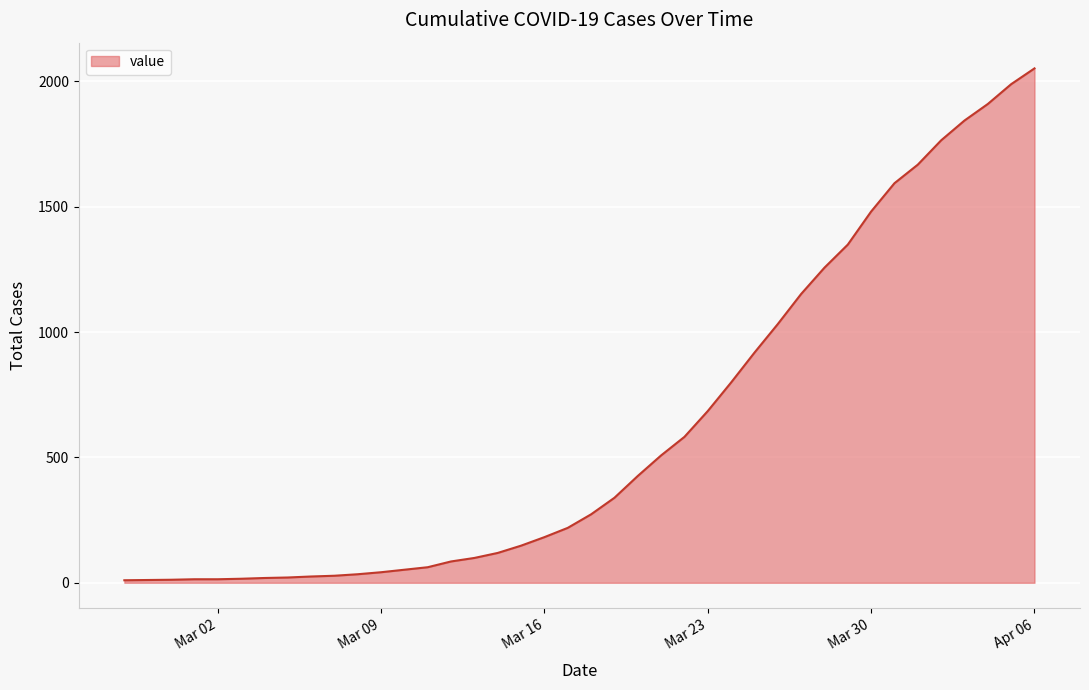

What is the maximum value shown in the chart?

2052